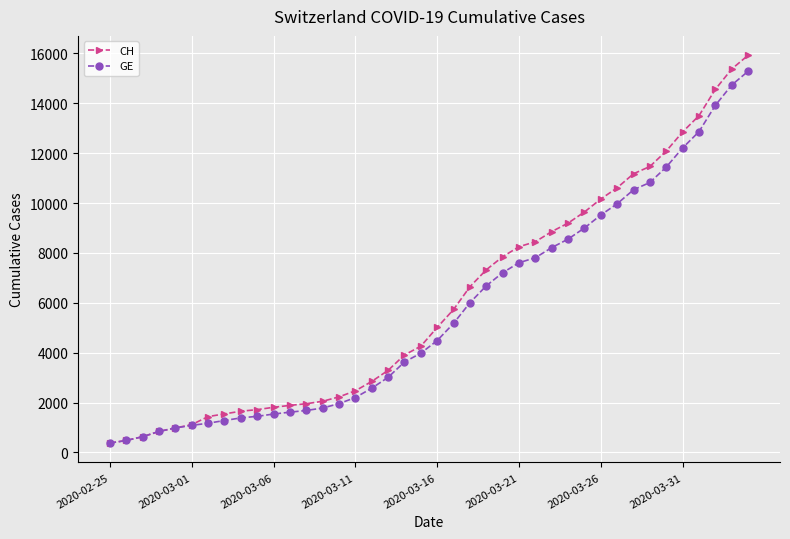

Does the chart display data point markers on the line(s)?

Yes